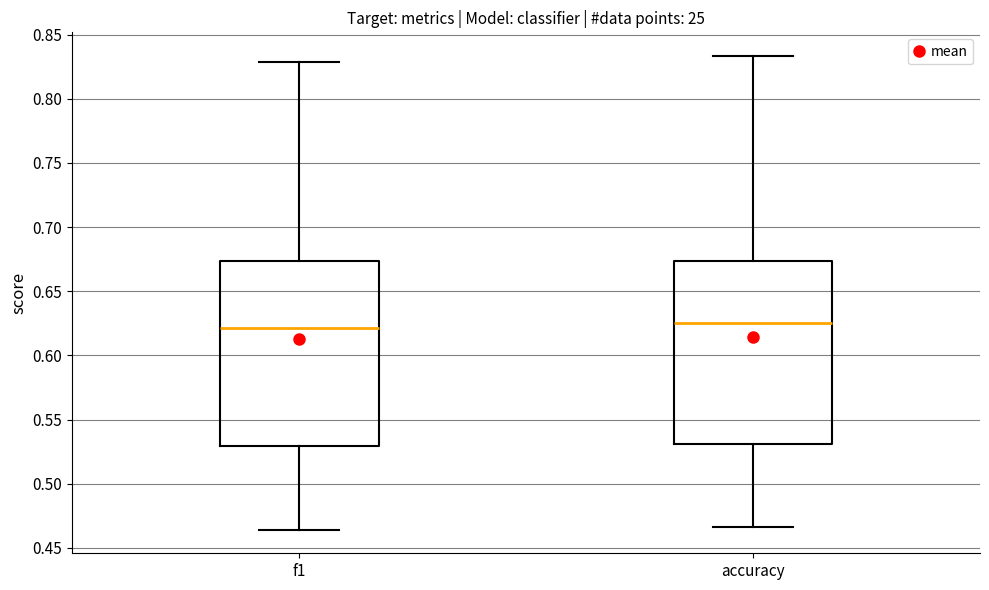

Where is the lower edge of the box for f1 on the y-axis? The values are not printed on the chart, so give them approximately, as read against the axis.

0.530